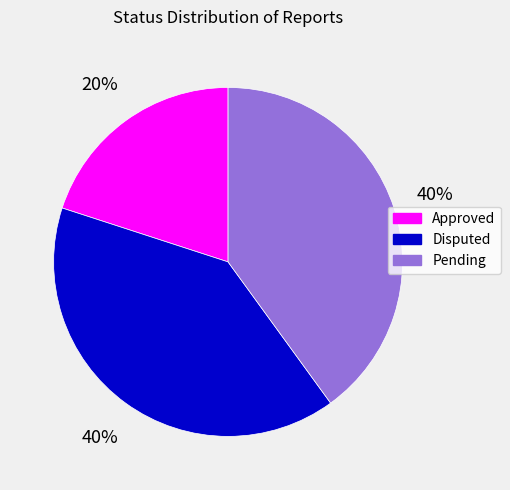

Is it true that Pending is 31% of the pie?

False